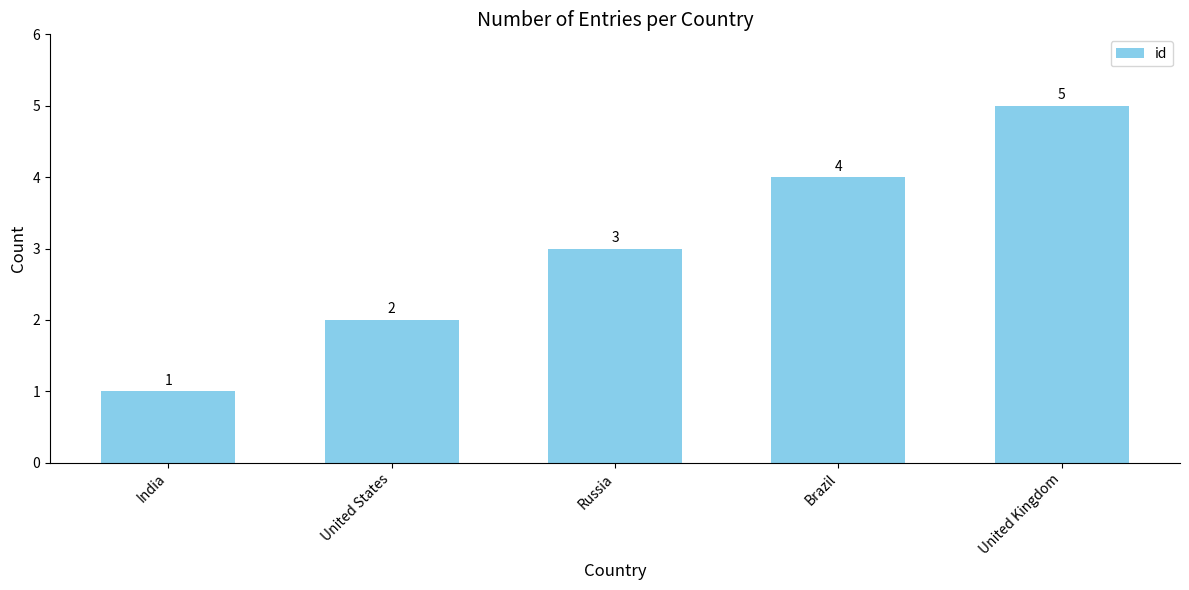

Rank the categories by value from lowest to highest.

India, United States, Russia, Brazil, United Kingdom